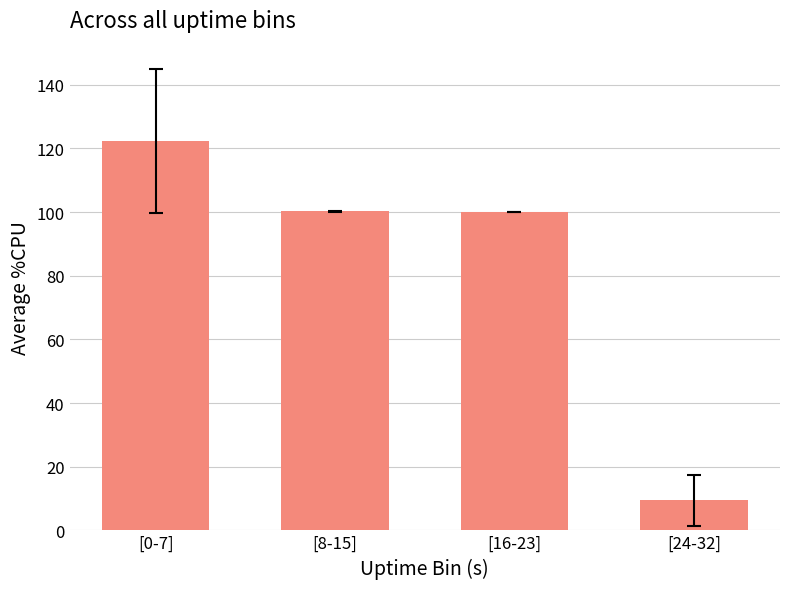

What is the difference between the second highest and minimum values?

90.8